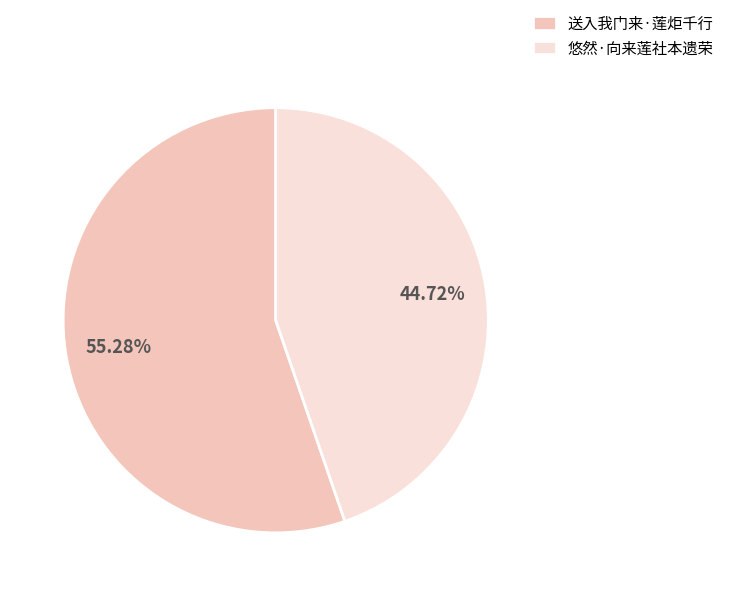

Which category has the biggest portion of the pie?

送入我门来·莲炬千行